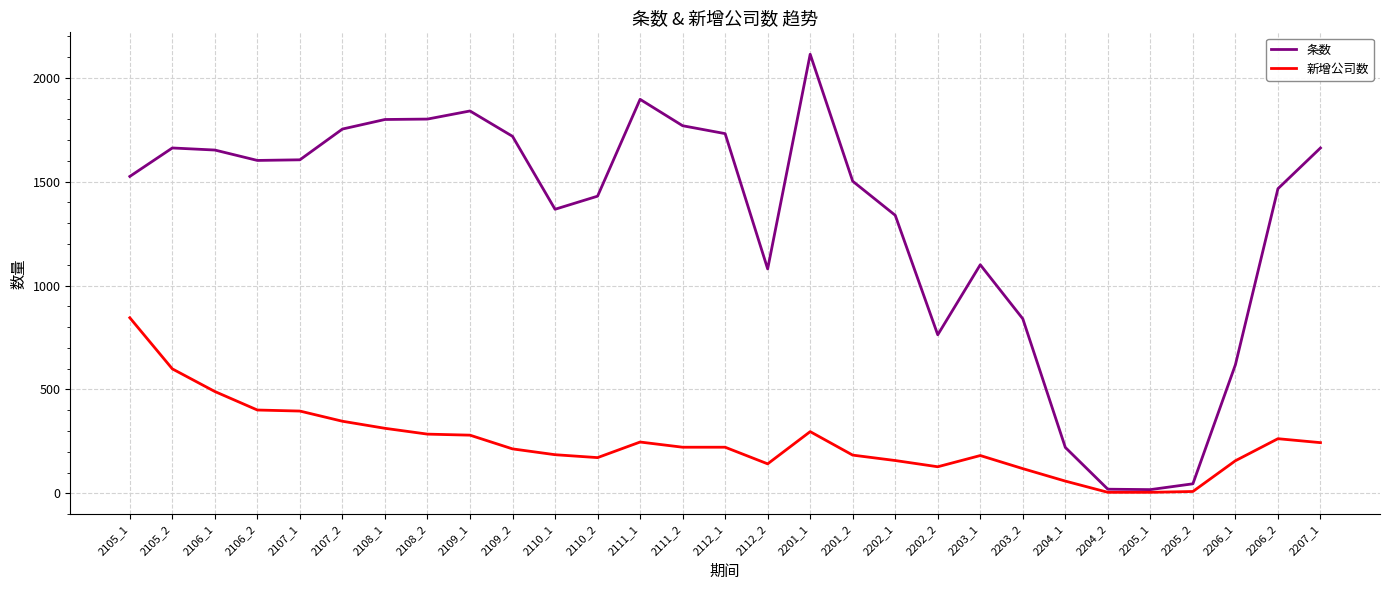

Which series has the largest total across all categories?

条数